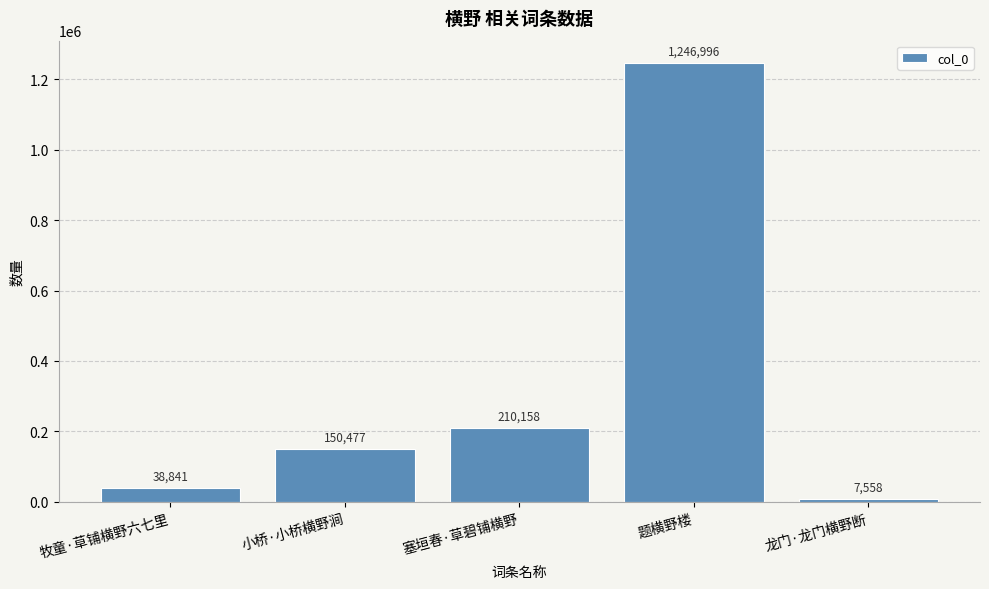

List the labels in order of value, largest first.

题横野楼, 塞垣春·草碧铺横野, 小桥·小桥横野涧, 牧童·草铺横野六七里, 龙门·龙门横野断